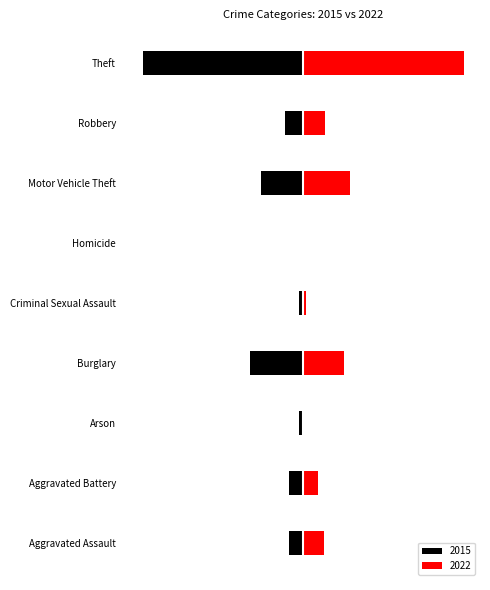

At which label is 2015 closest to -186?

Burglary